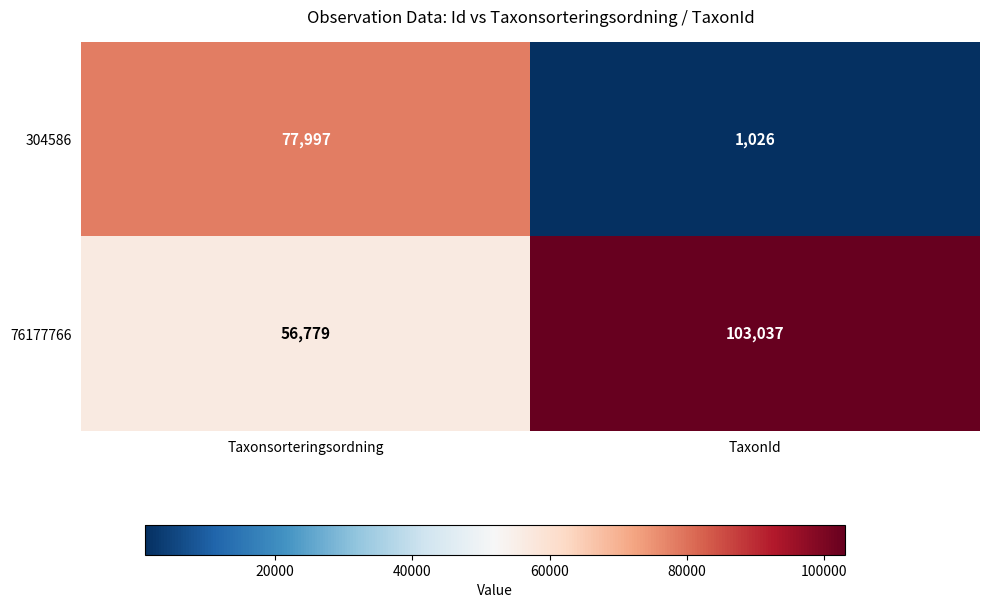

At which label is 76177766 closest to 79908?

Taxonsorteringsordning